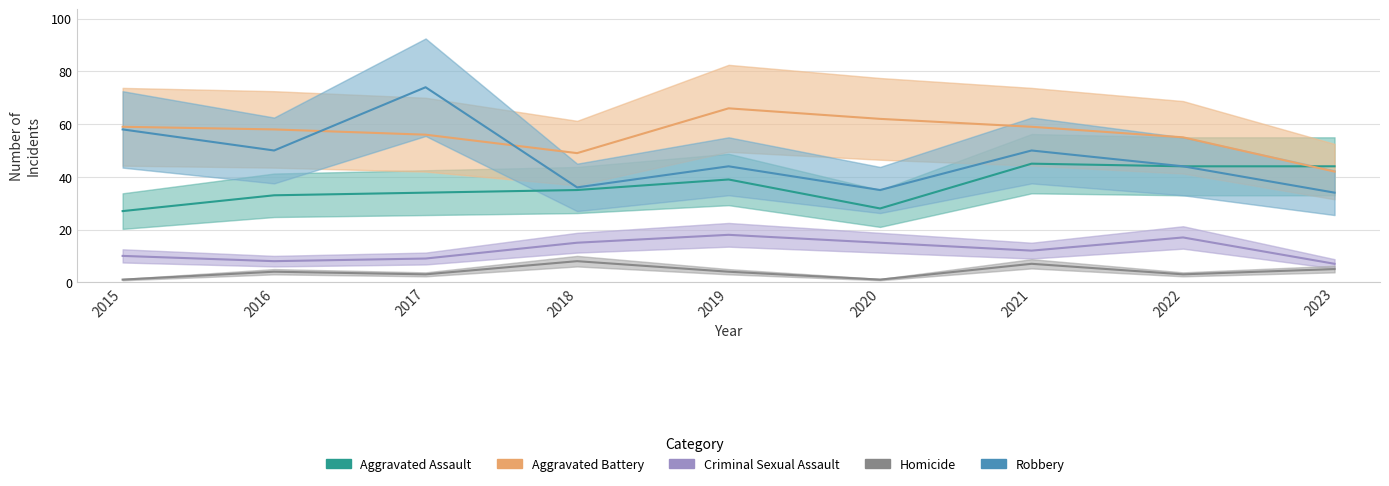

At which label is Aggravated Assault closest to 36?

2018